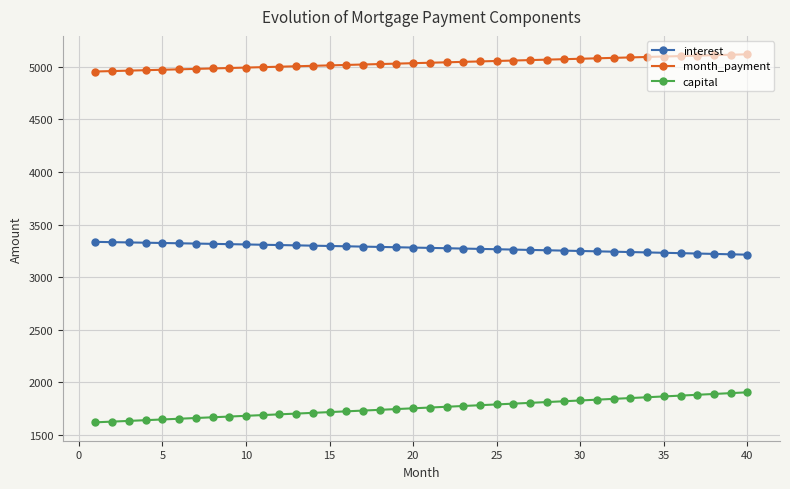

Count the number of data series in this chart.

3